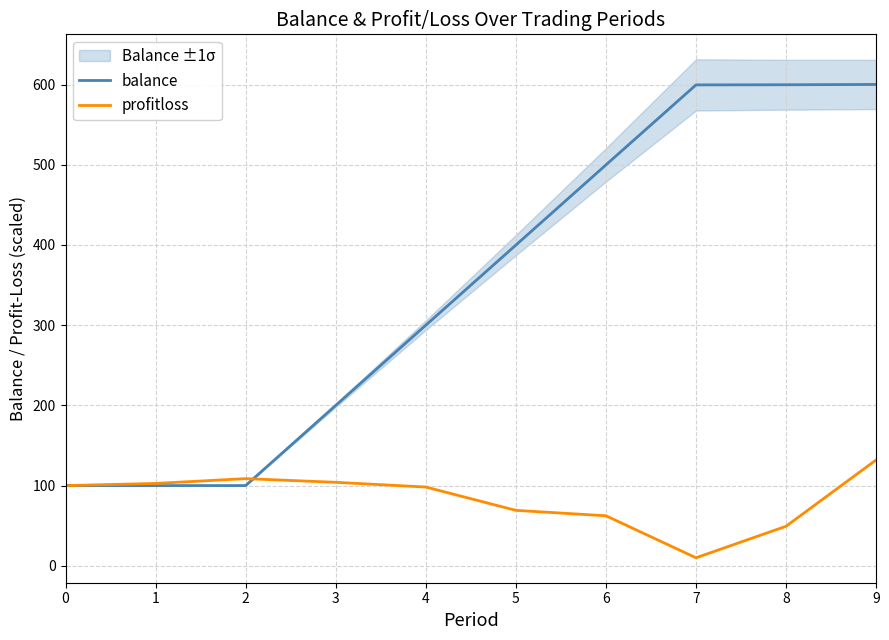

At which category does the chart reach its minimum across all series?

7